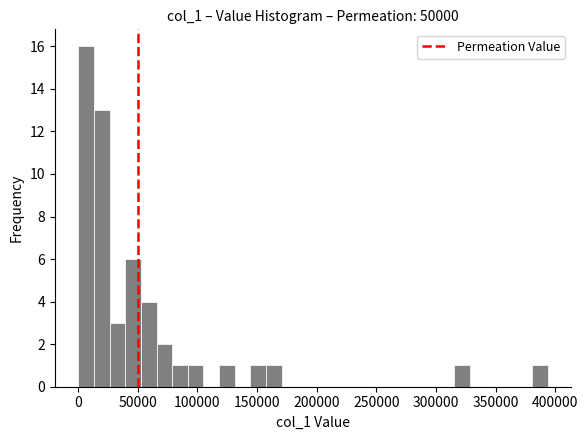

Read against the x-axis, roughly where is the centre of the tallest bar?

5000